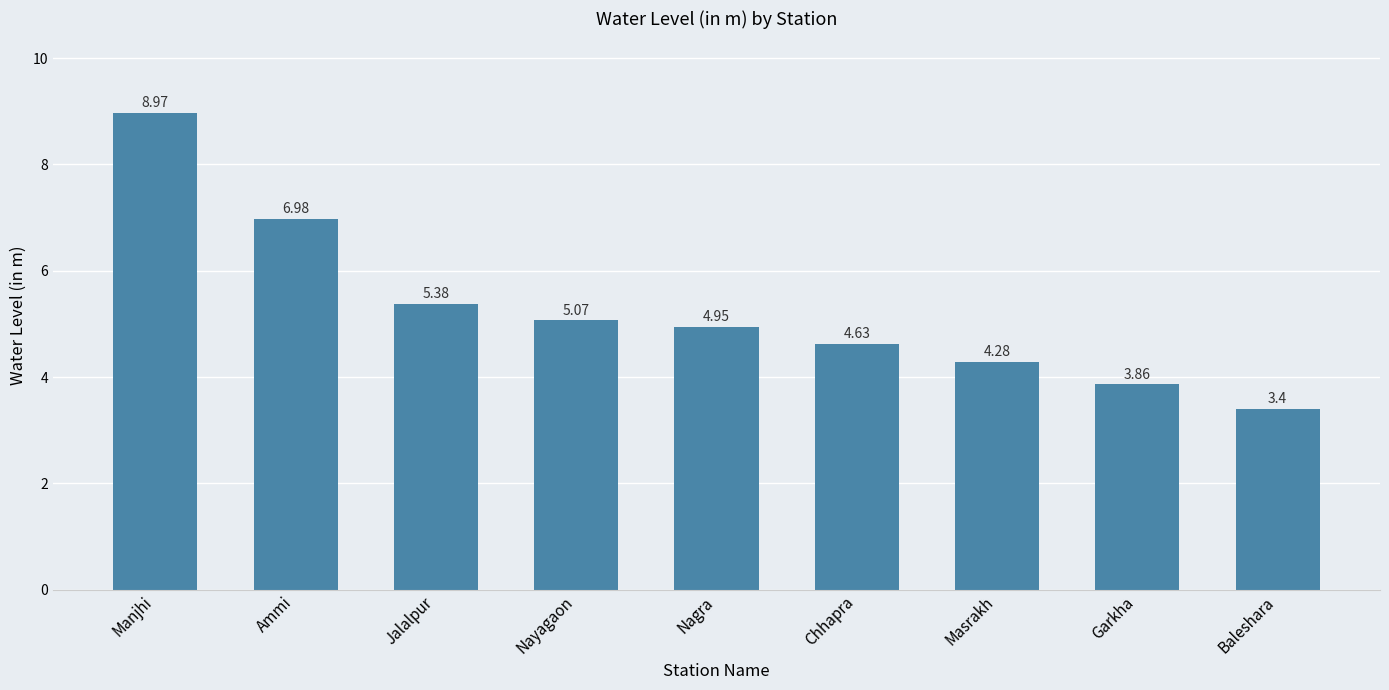

What is the sum of all values?

47.5